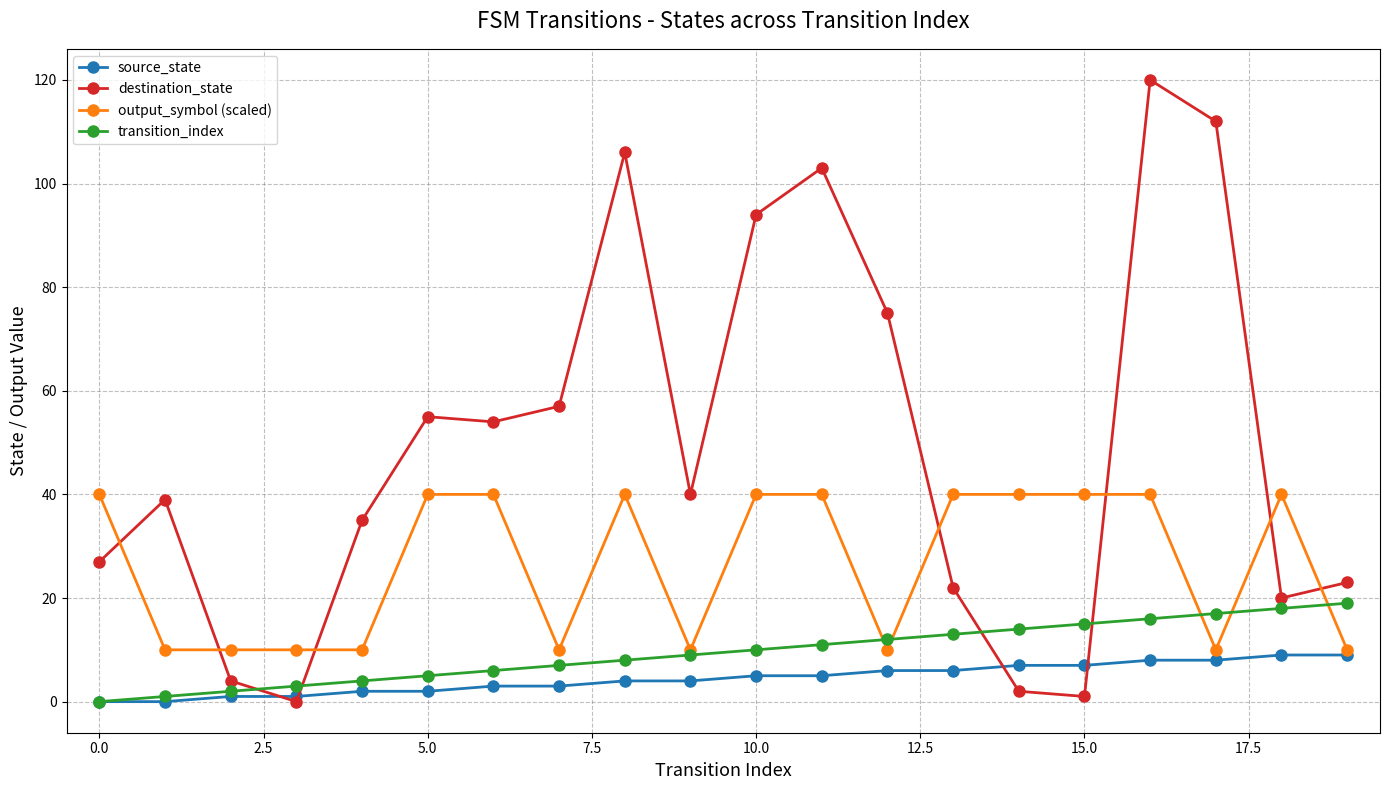

What is the average value of the transition_index series?

10